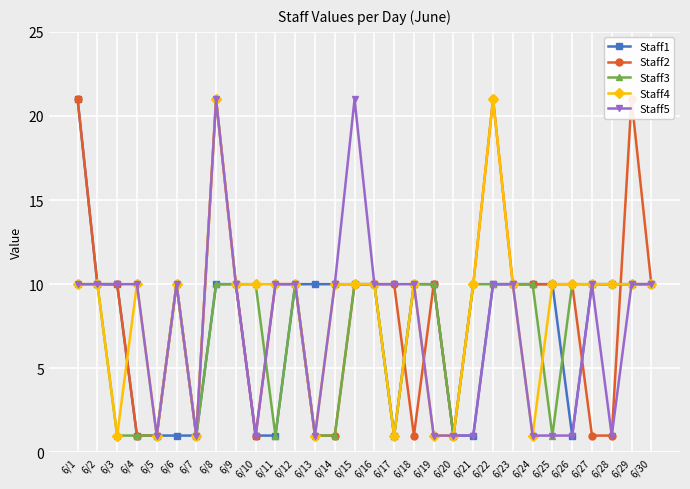

What is the sum of the Staff2 values at 6/26 and 6/27?

11